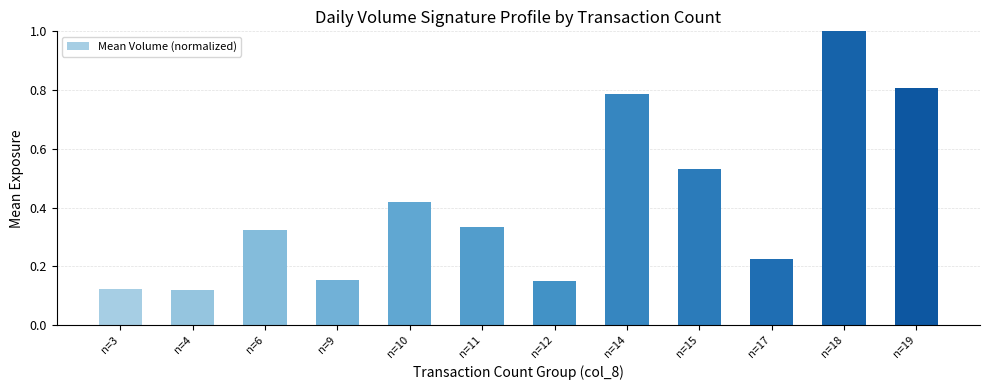

Between n=4 and n=6, which is larger?

n=6